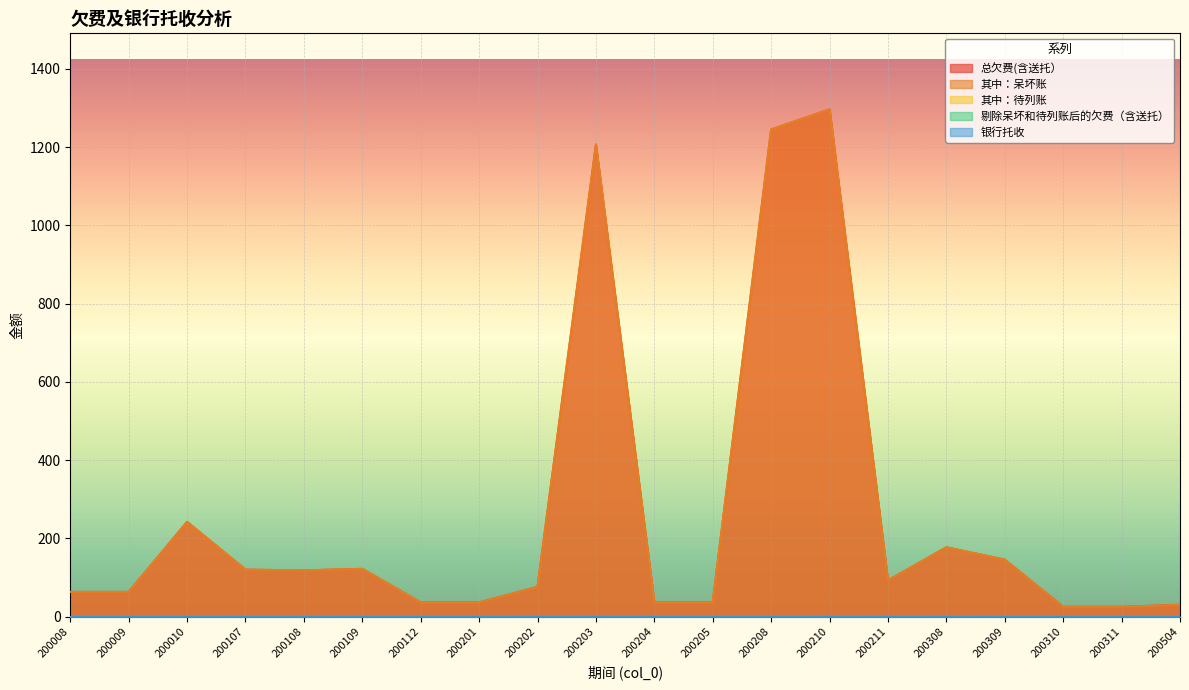

Between 200009 and 200112, which is larger?

200009